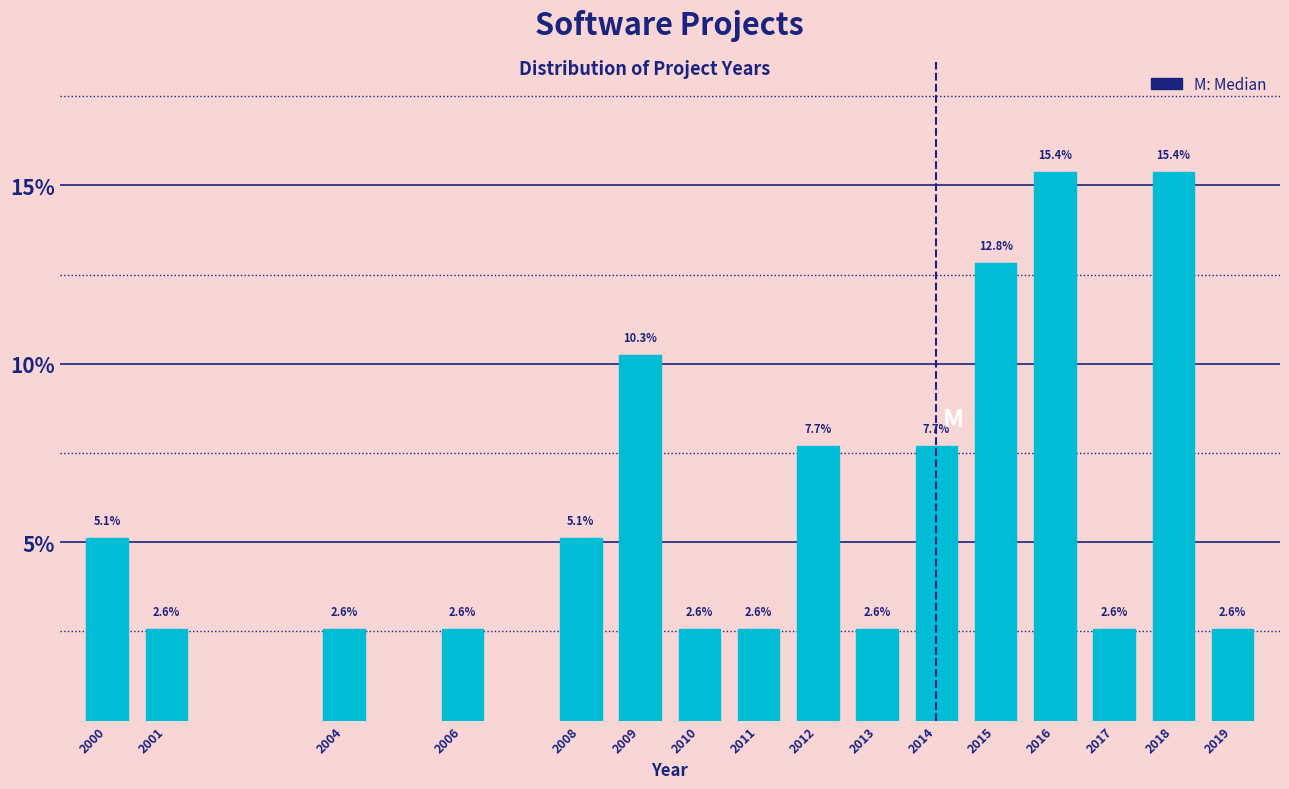

Reading right to left, extract all data points from this chart.

2019=2.6	2018=15.4	2017=2.6	2016=15.4	2015=12.8	2014=7.7	2013=2.6	2012=7.7	2011=2.6	2010=2.6	2009=10.3	2008=5.1	2006=2.6	2004=2.6	2001=2.6	2000=5.1